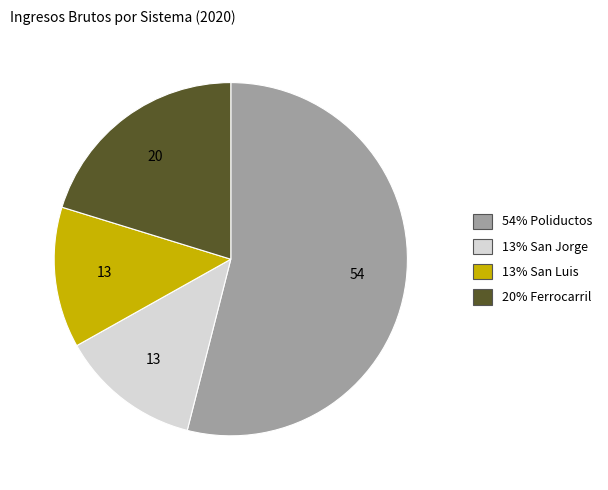

How many slices are in this pie chart?

4